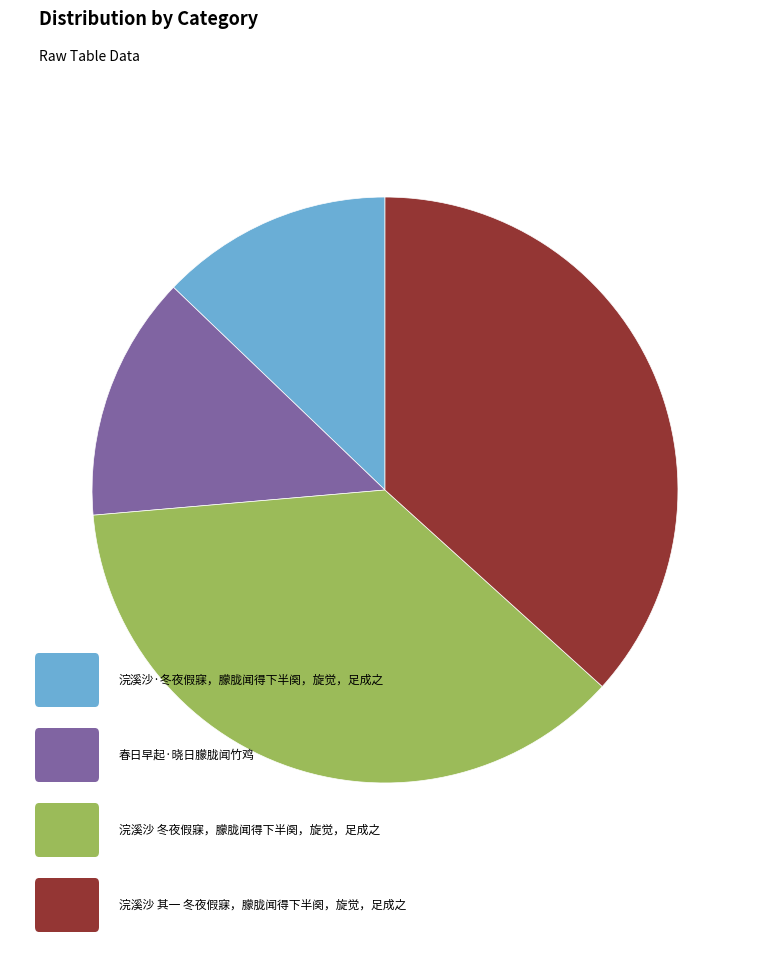

Is there any slice that represents more than half of the pie?

No